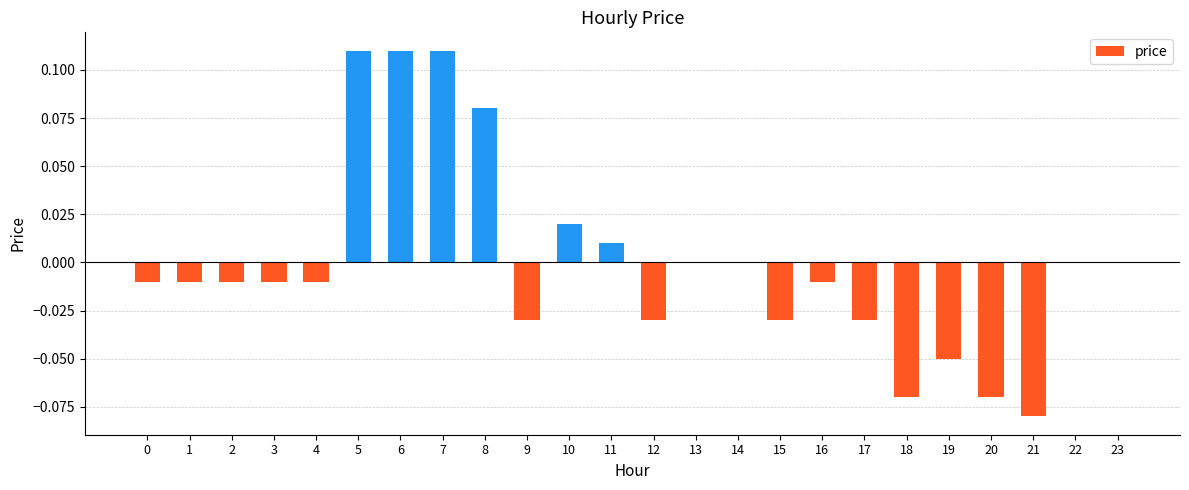

How many categories are shown in the chart?

24